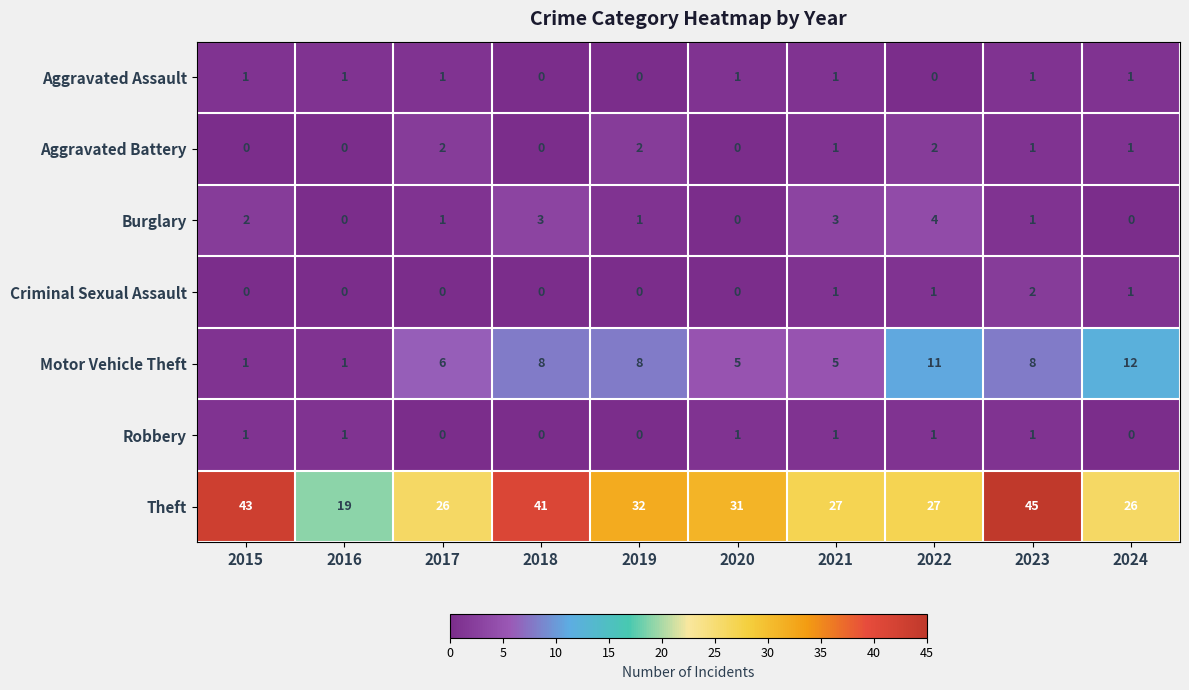

What is the sum of the Burglary values at 2022 and 2021?

7